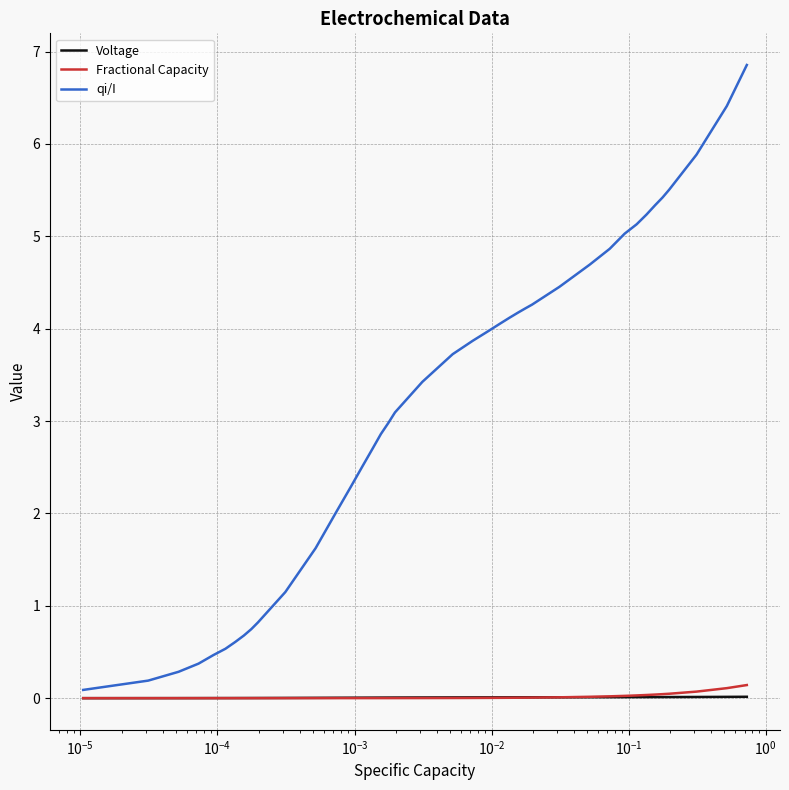

What are all the series names shown in the legend?

Voltage, Fractional Capacity, qi/I